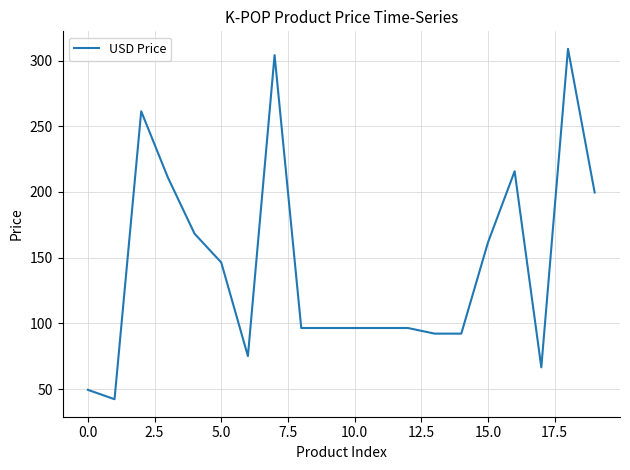

What is the smallest value displayed?

42.3